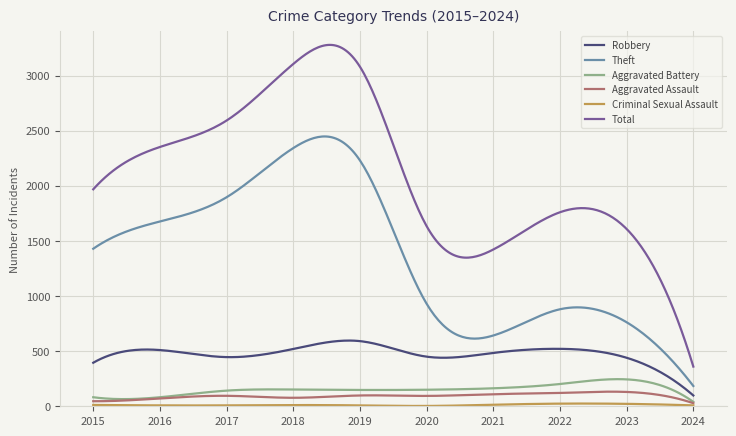

True or false: Total and Robbery intersect in this chart.

False